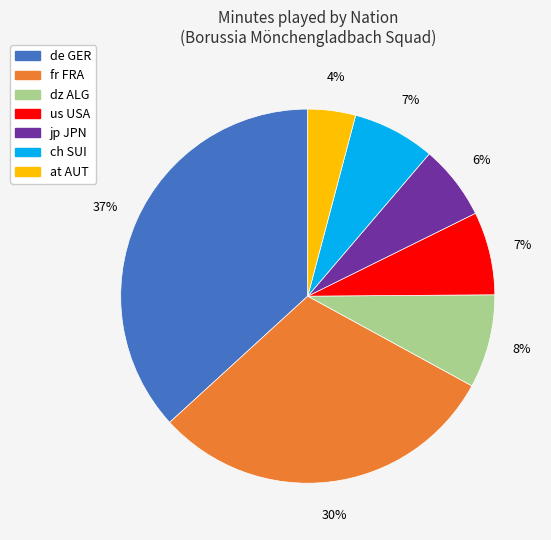

Is it true that fr FRA is 30% of the pie?

True